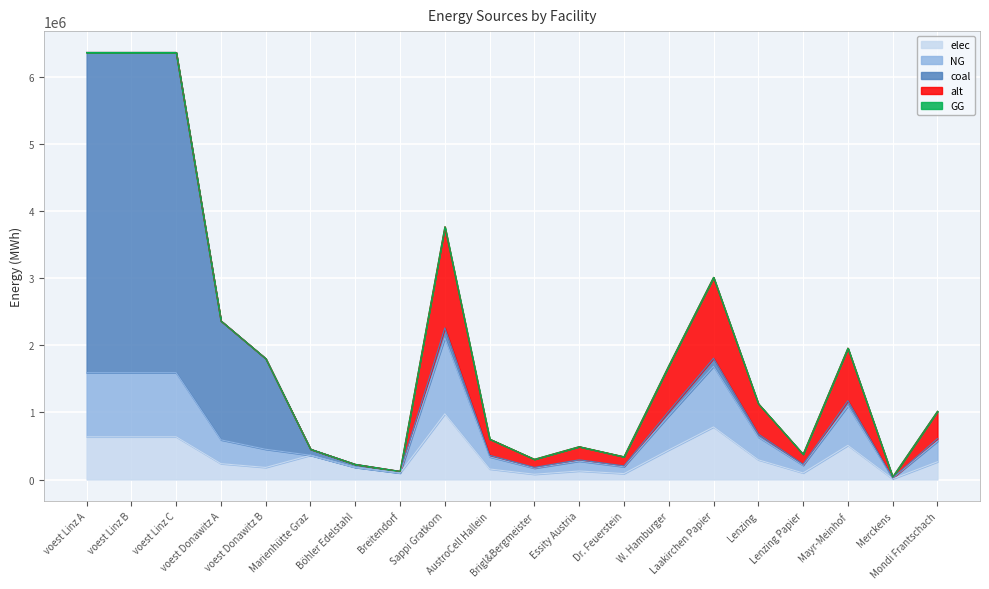

How many times do coal and elec cross each other?

1